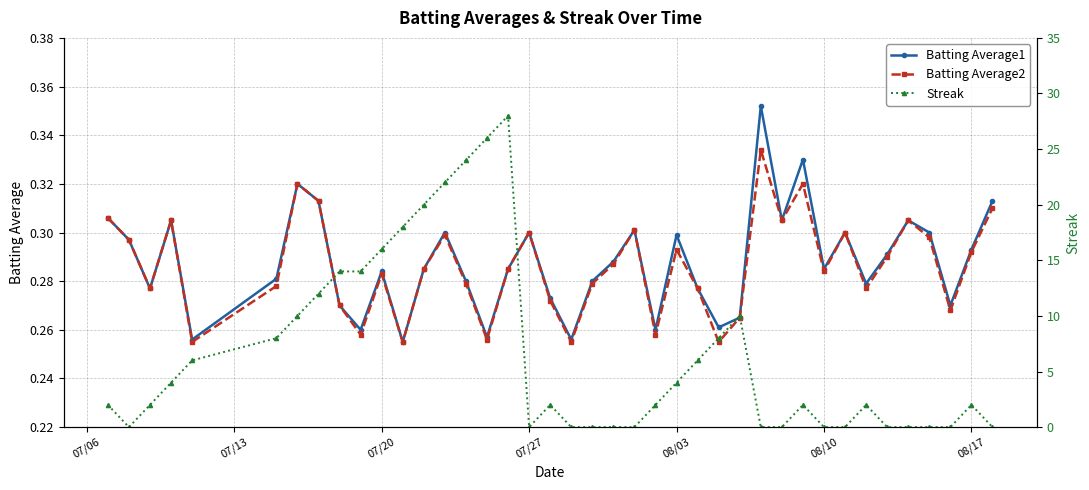

How many interior local valleys does the Batting Average2 series have?

12